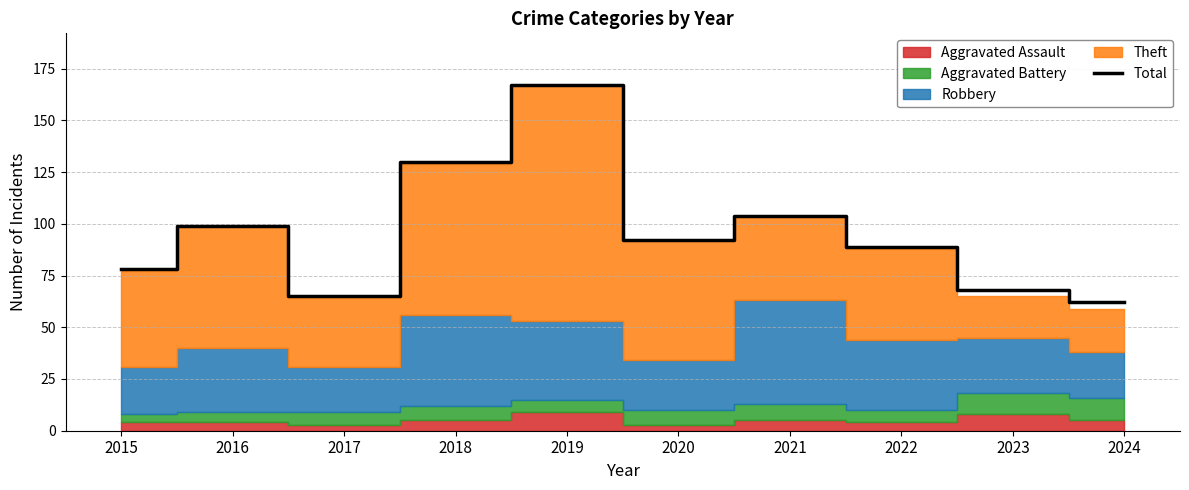

Where does the data first go above 92?

2016